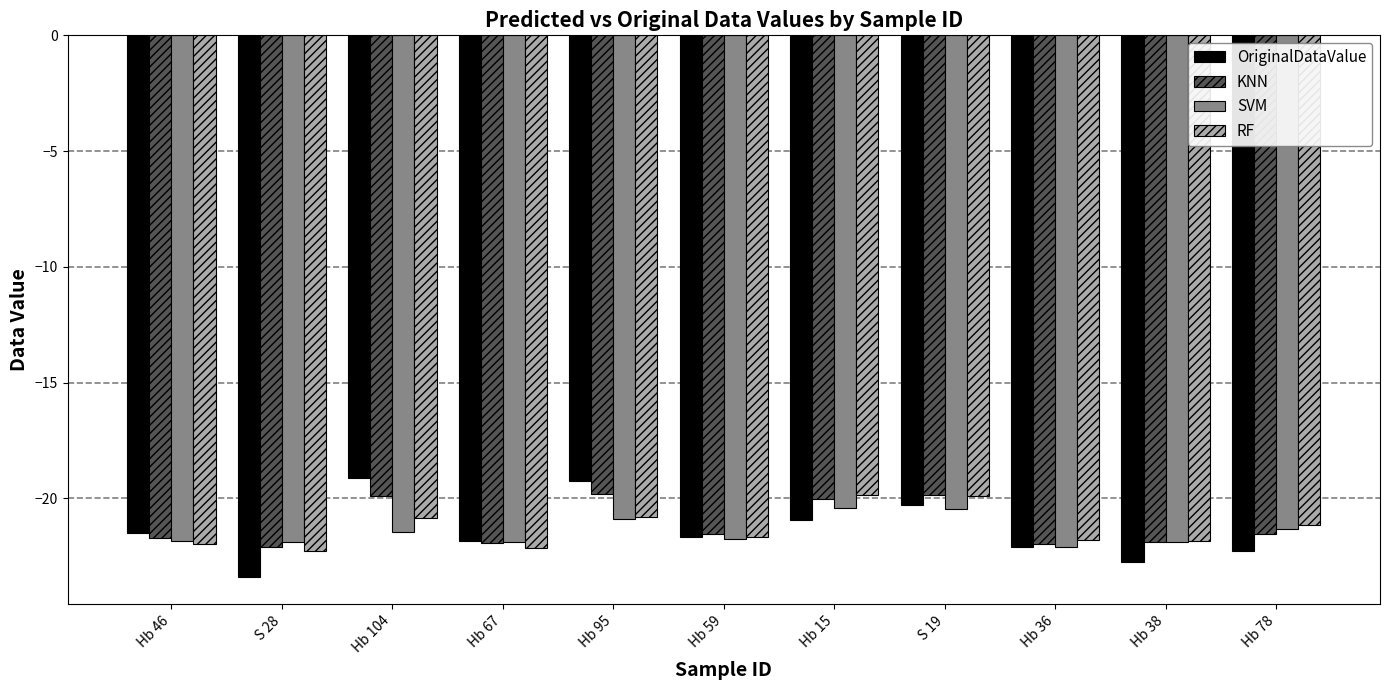

Which category has the lowest value in the OriginalDataValue series?

S 28